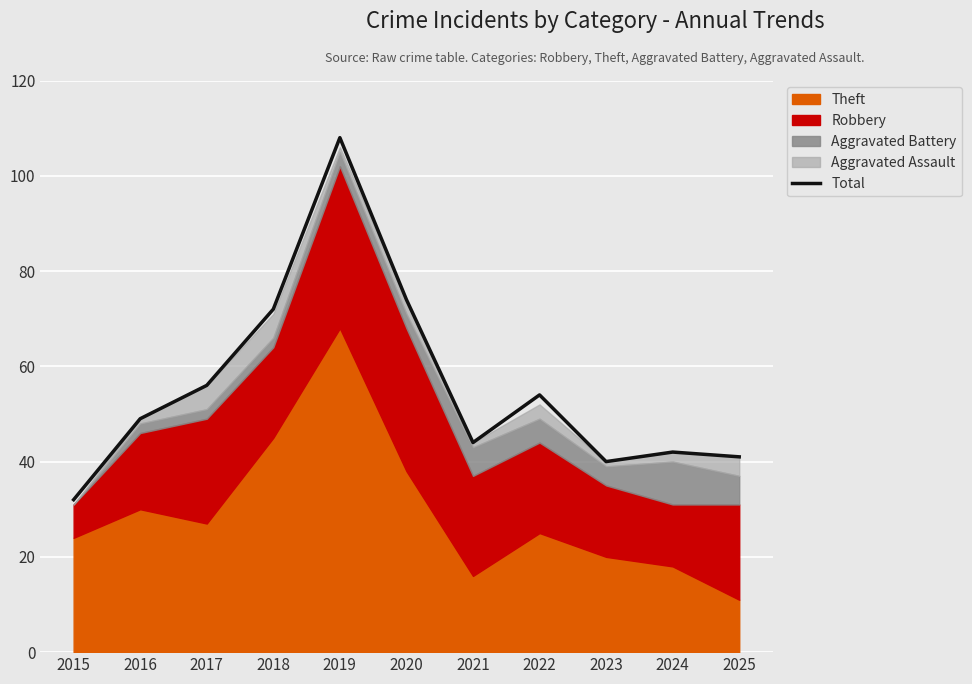

The chart shows a value of 21 at 2020. True or false?

False